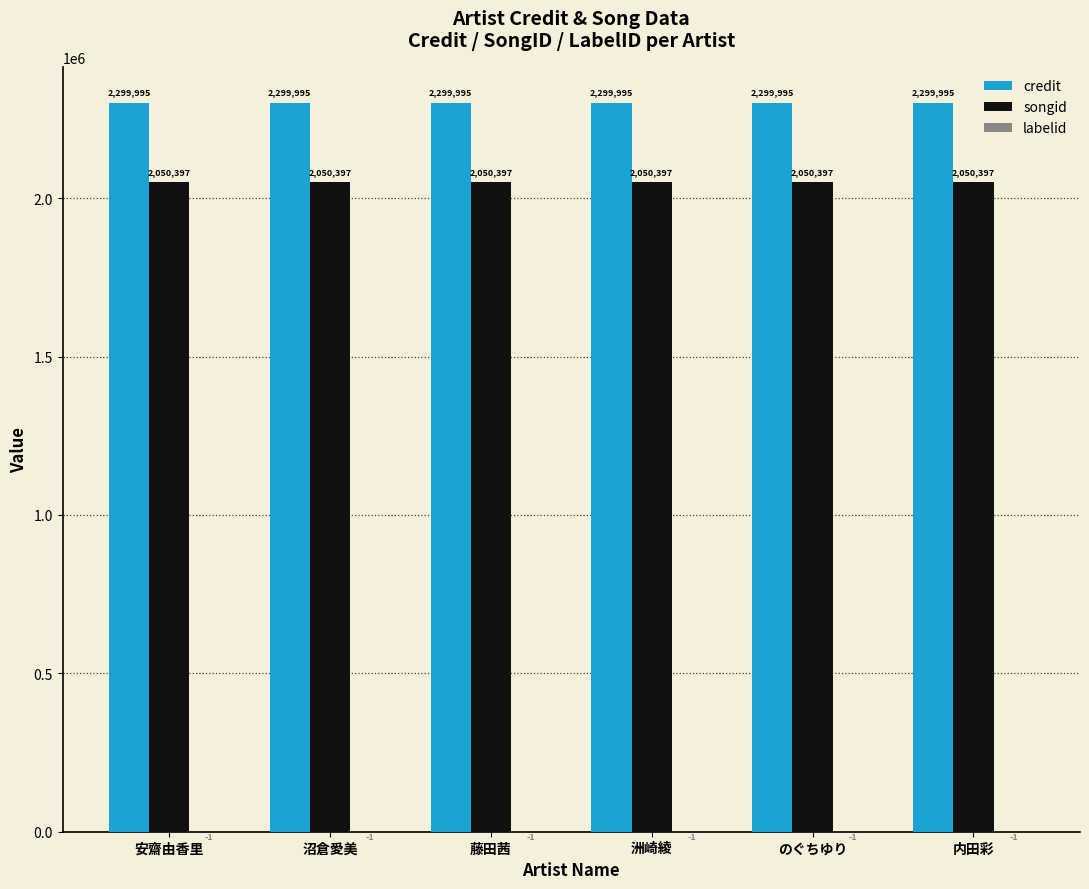

Are the bars horizontal?

No